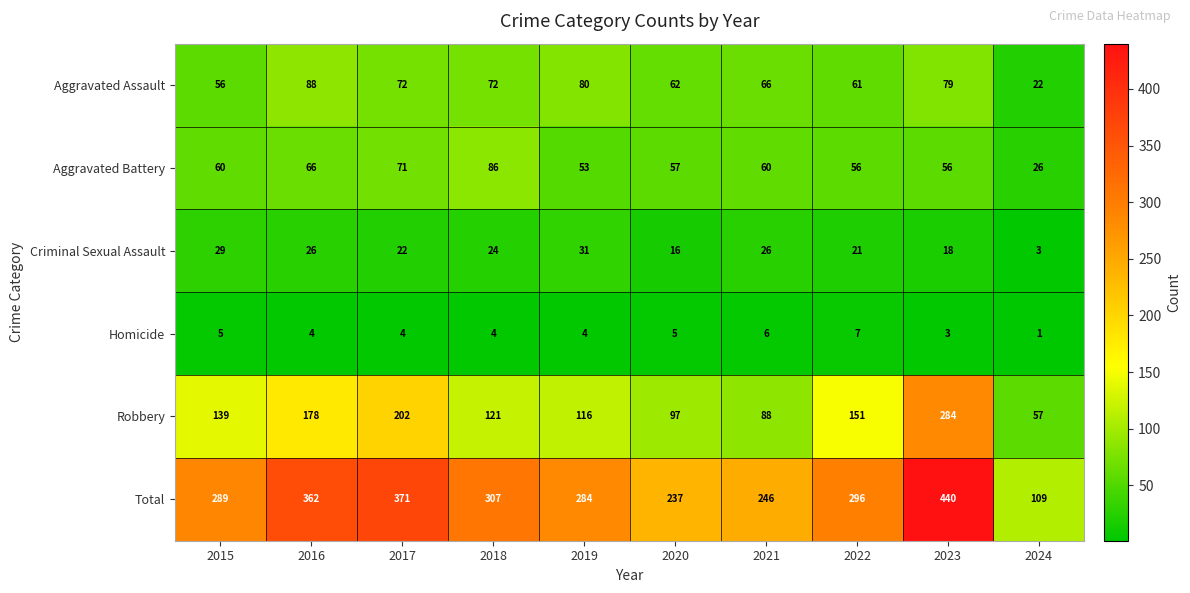

What is the difference between the maximum and minimum values in the Criminal Sexual Assault series?

28